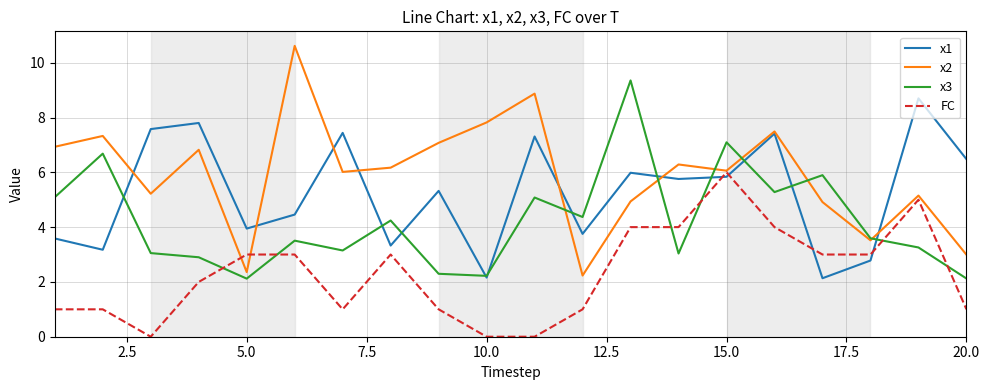

List the series in order of their peak value, lowest first.

FC, x1, x3, x2